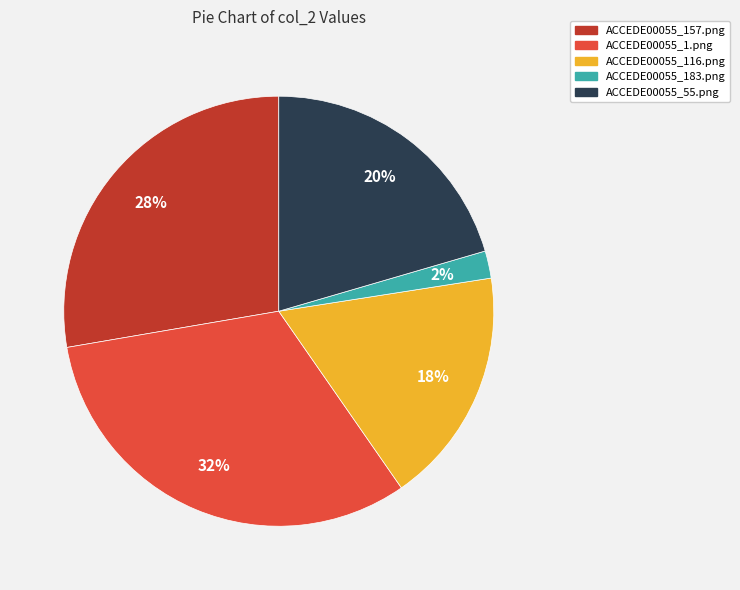

To the nearest percent, what portion does ACCEDE00055_116.png represent?

18%